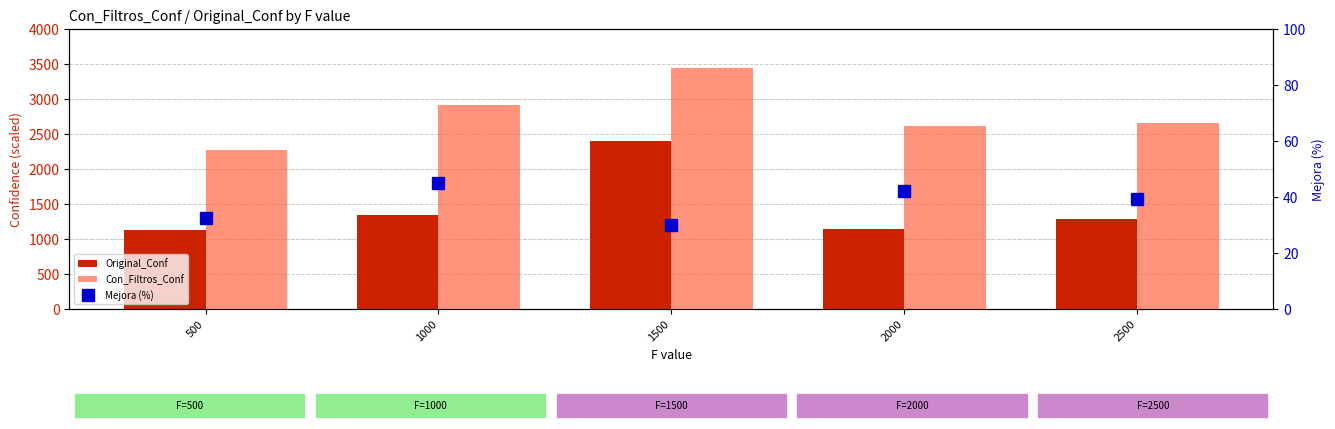

Which series changed the most between 500 and 1500?

Original_Conf